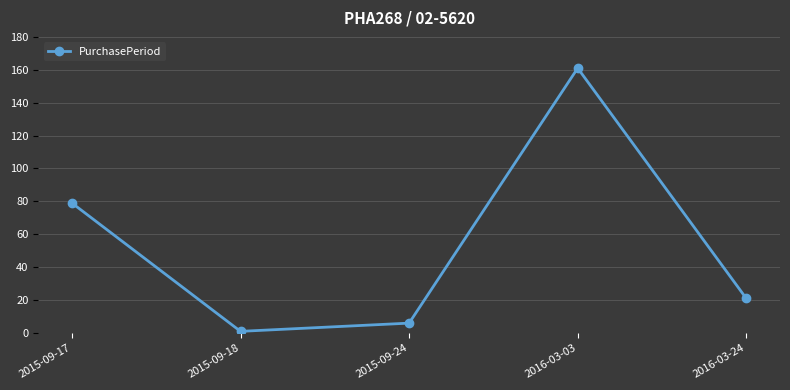

What is the value of the 3rd point from the left?

6